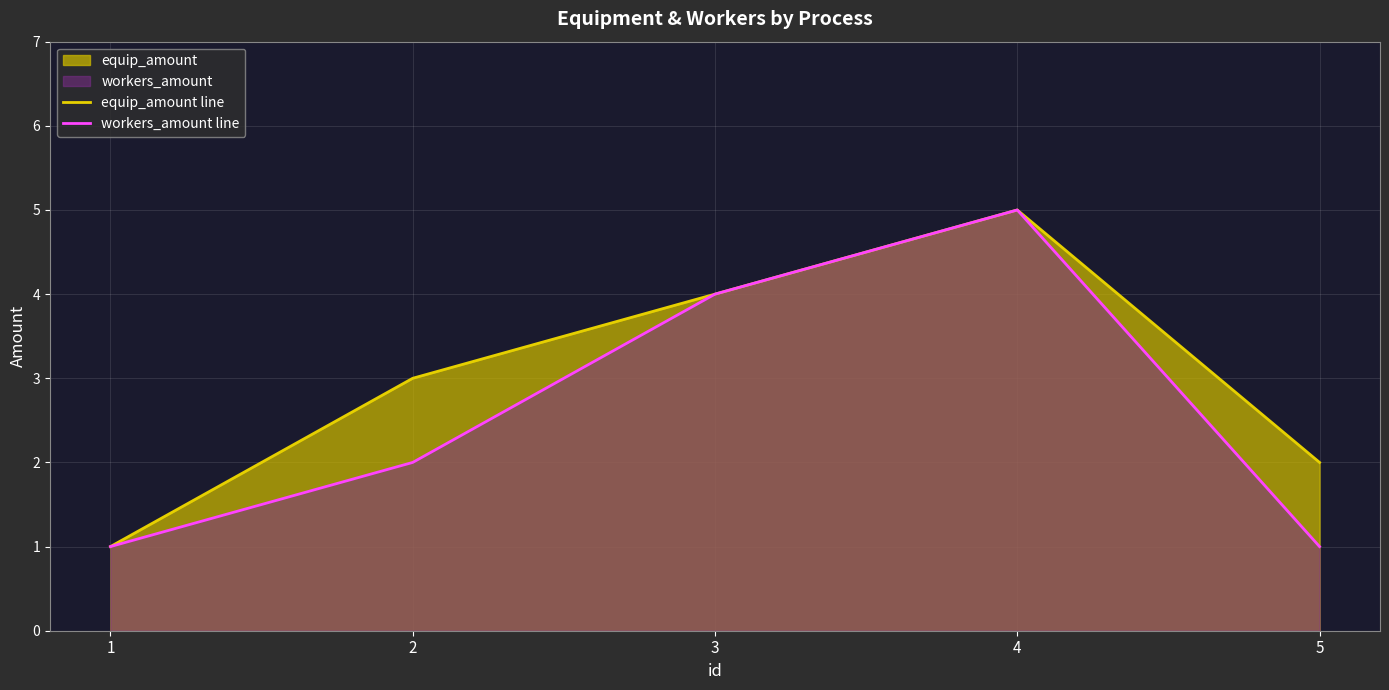

Which series changed the most between 2 and 4?

workers_amount line